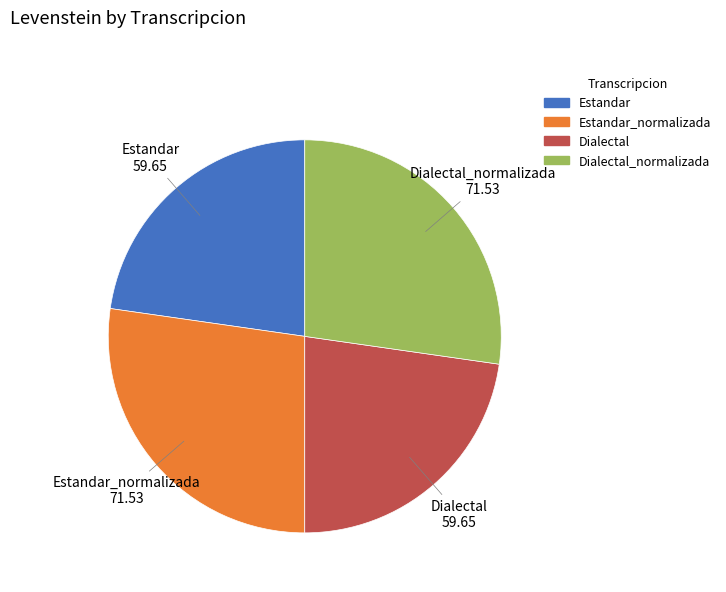

True or false: Estandar accounts for 23% of the total.

True